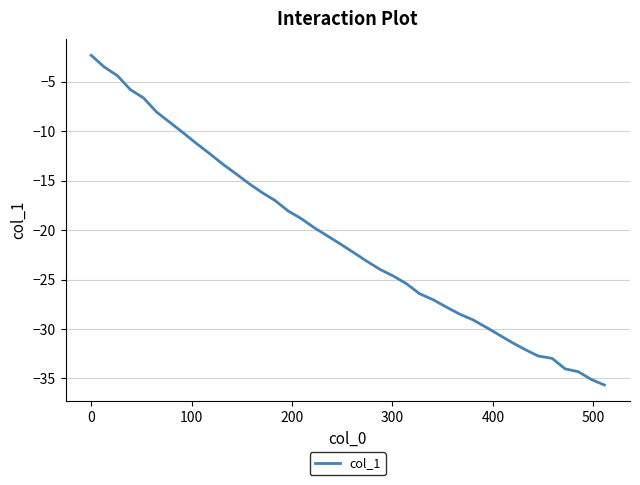

What is the minimum value shown in the chart?

-35.7